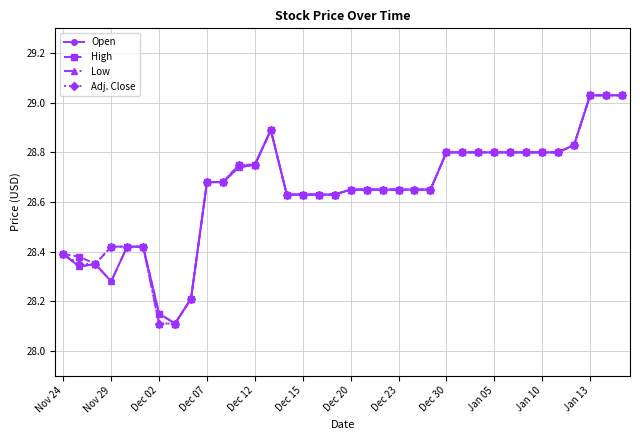

True or false: Open has more than 0 points higher than both neighbors.

True